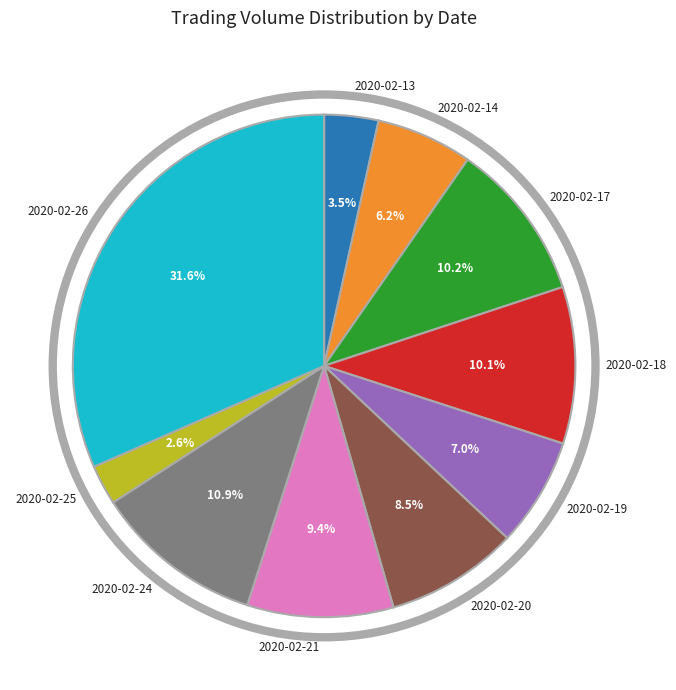

To the nearest percent, what is the average slice percentage?

10%